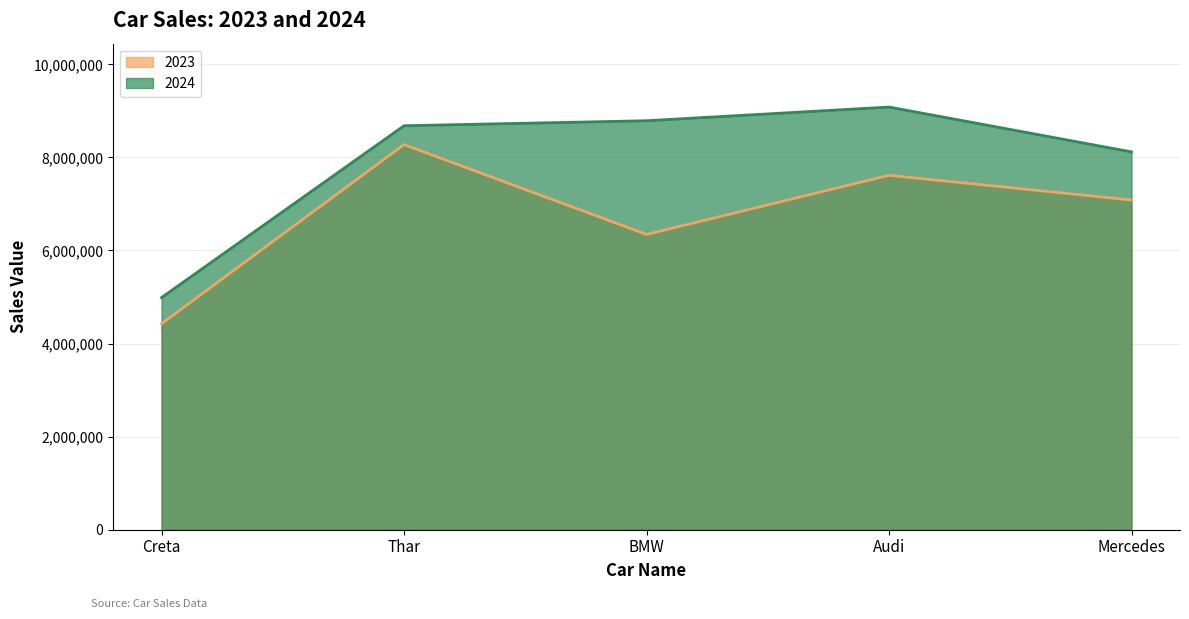

What is the value of the 2024 point at the 4th from the left?

9081602